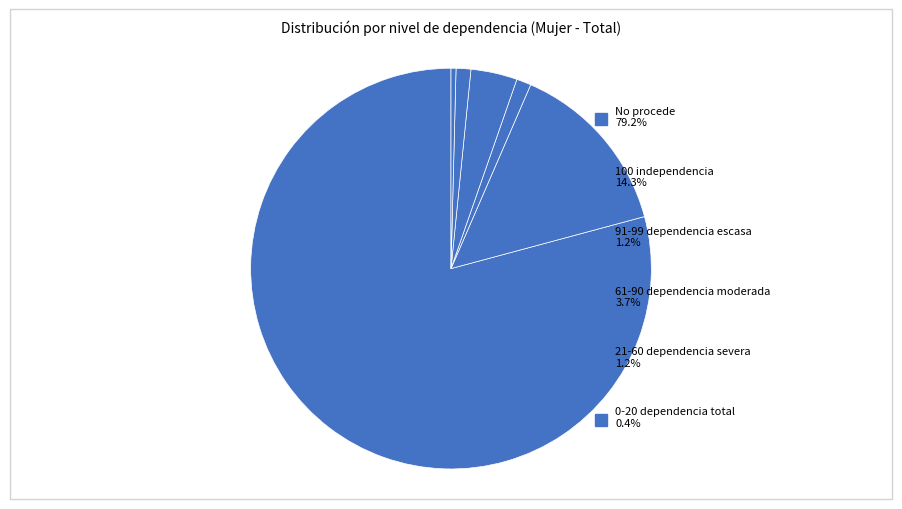

The 0-20 dependencia total slice represents 9% of the pie. True or false?

False